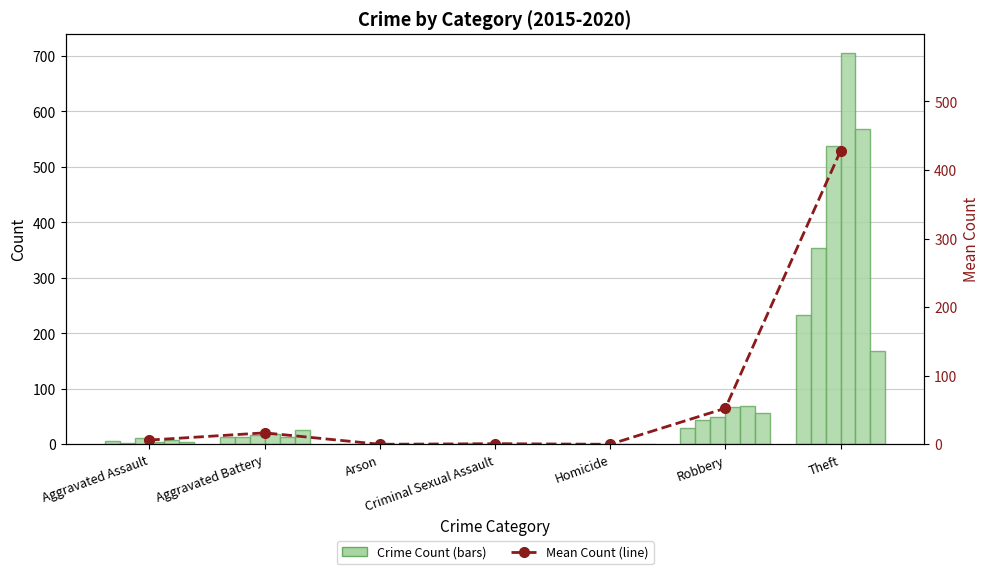

Does the chart contain any negative values?

No